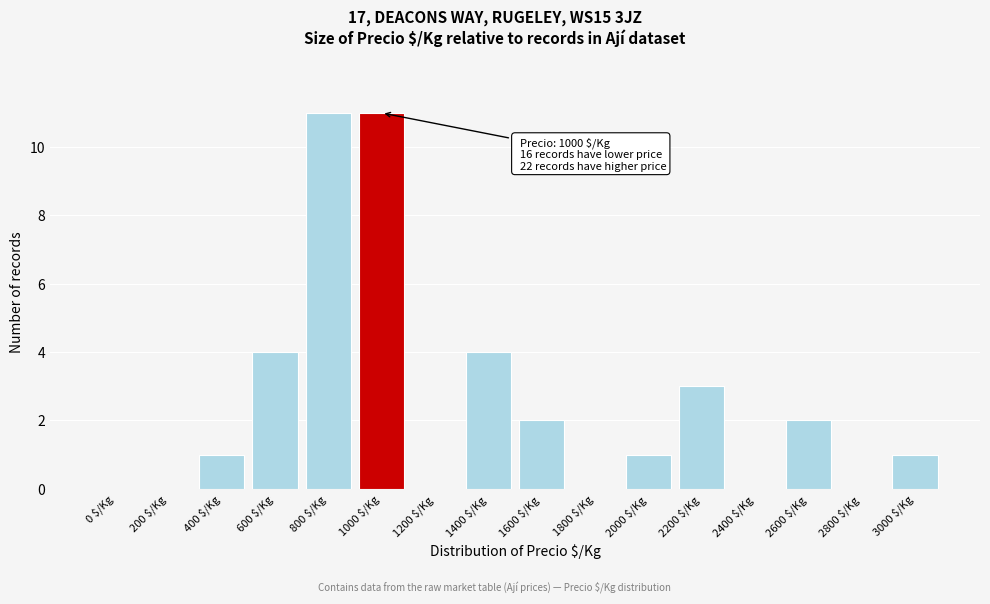

What is the maximum value shown in the chart?

11